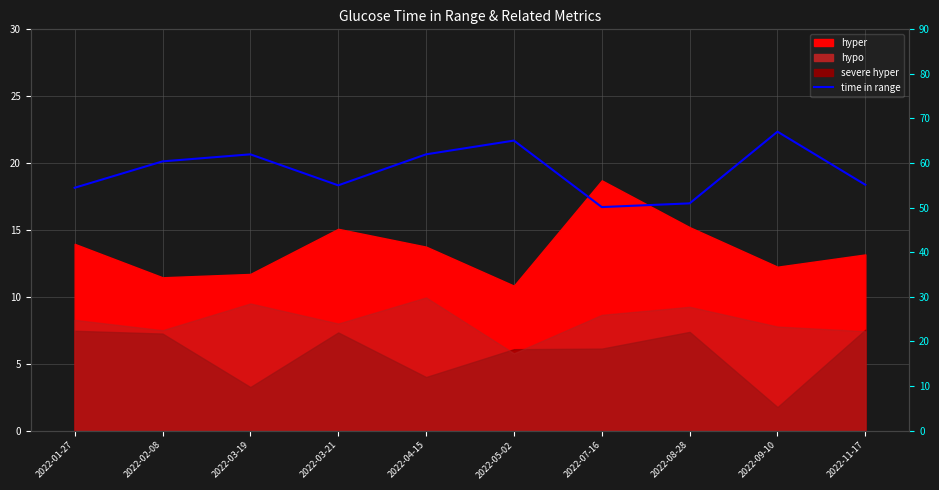

Reading left to right, extract all data points from this chart.

2022-01-27=54.5	2022-02-08=60.4	2022-03-19=62.0	2022-03-21=55.0	2022-04-15=62.0	2022-05-02=65.0	2022-07-16=50.1	2022-08-28=51.0	2022-09-10=67.0	2022-11-17=55.1